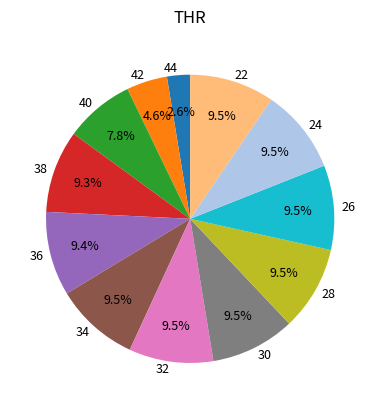

Is the sum of 22 and 36 greater than half?

No